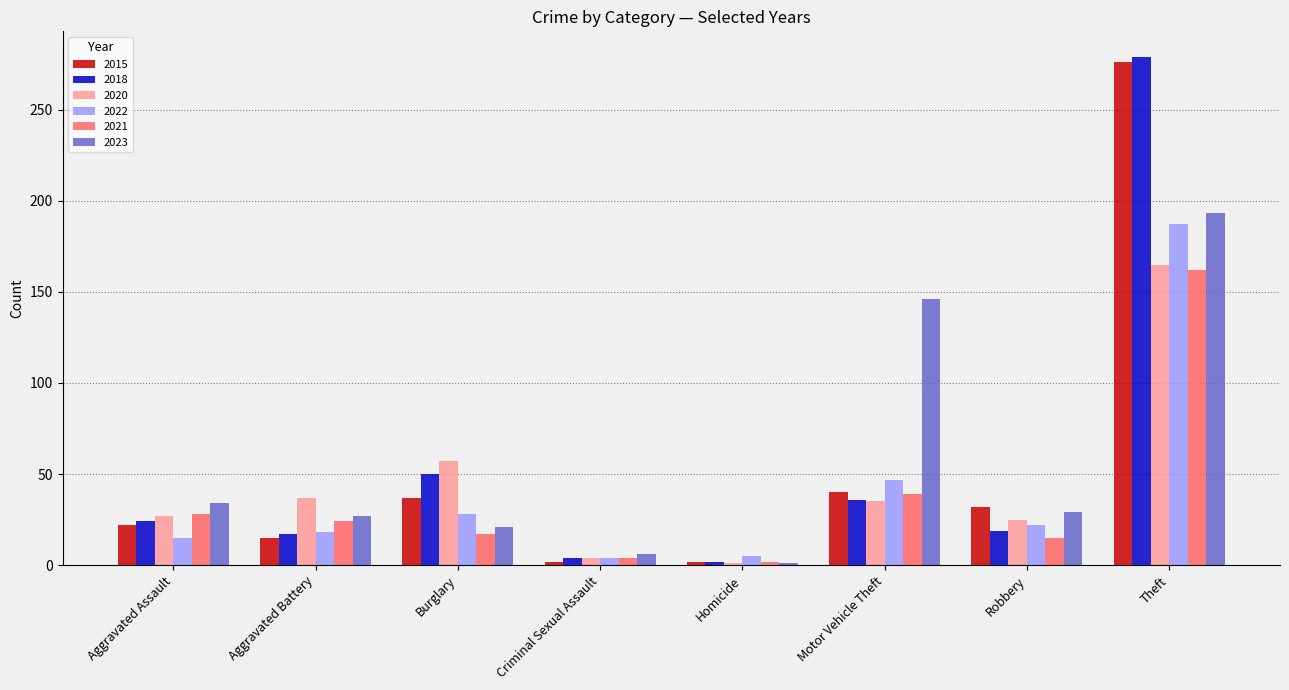

True or false: 2015 has a value of 46 at Robbery.

False